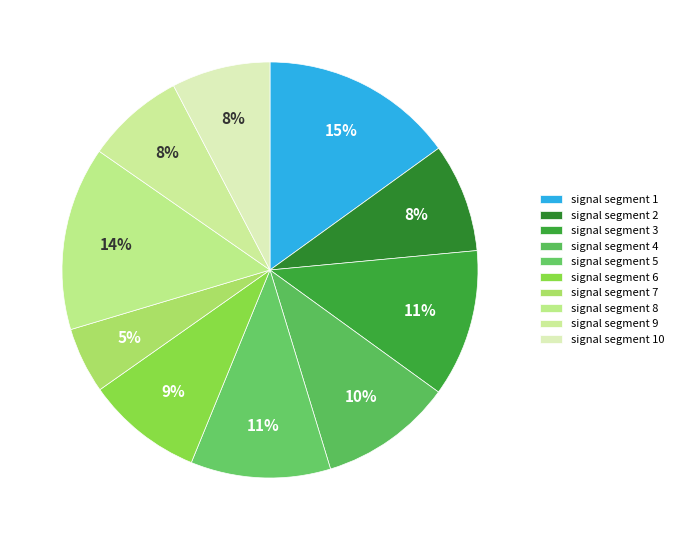

To the nearest percent, what is the difference between the largest and smallest slice percentages?

10%